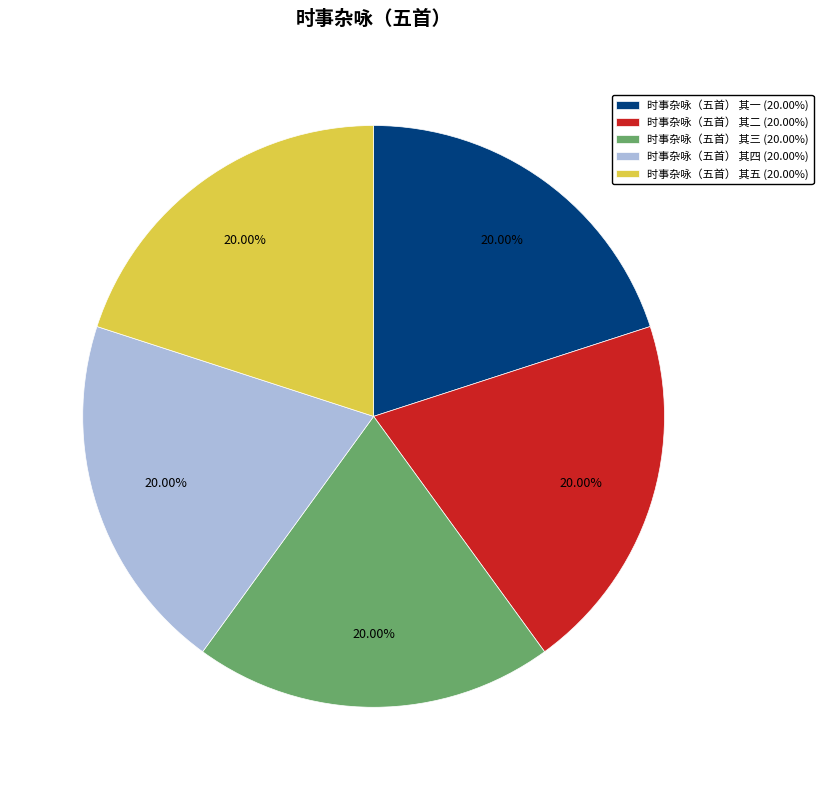

To the nearest percent, what percentage of the pie is 时事杂咏（五首） 其二?

20%